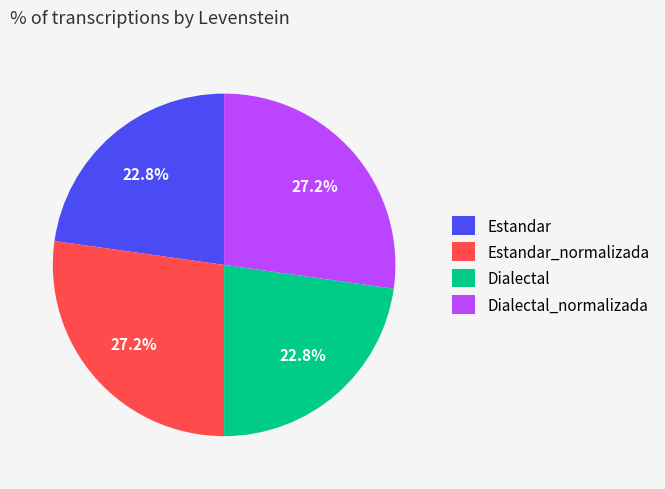

True or false: Dialectal_normalizada accounts for 20% of the total.

False